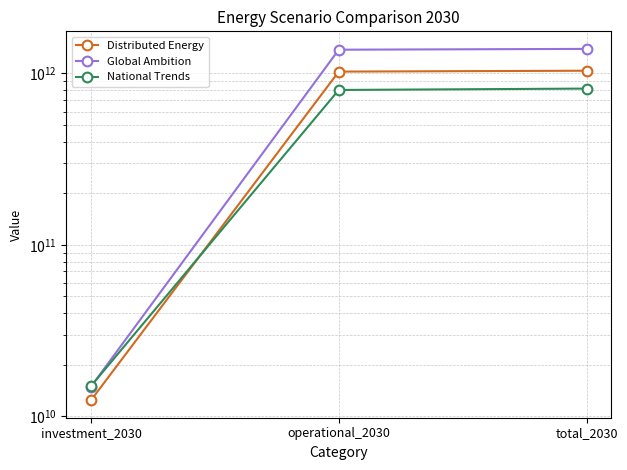

What is the label of the 1st point from the right?

total_2030